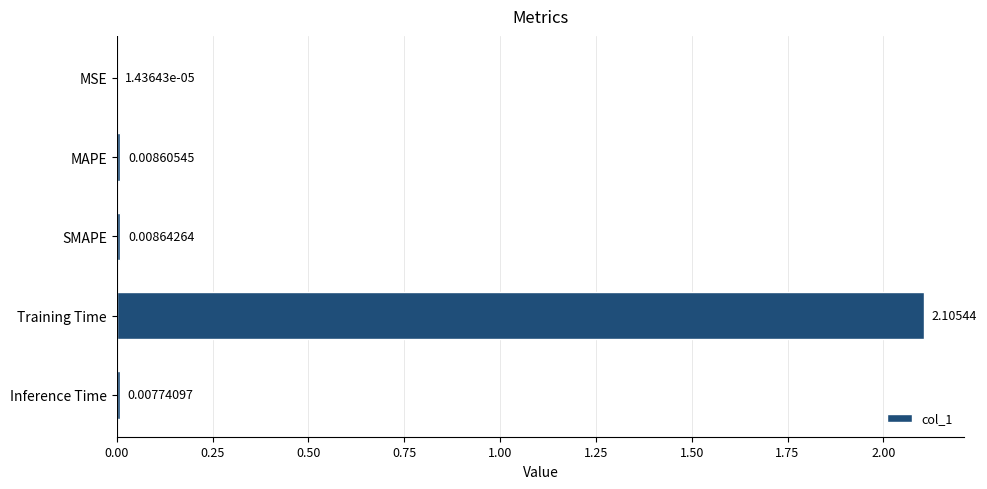

Between SMAPE and MSE, which is larger?

SMAPE